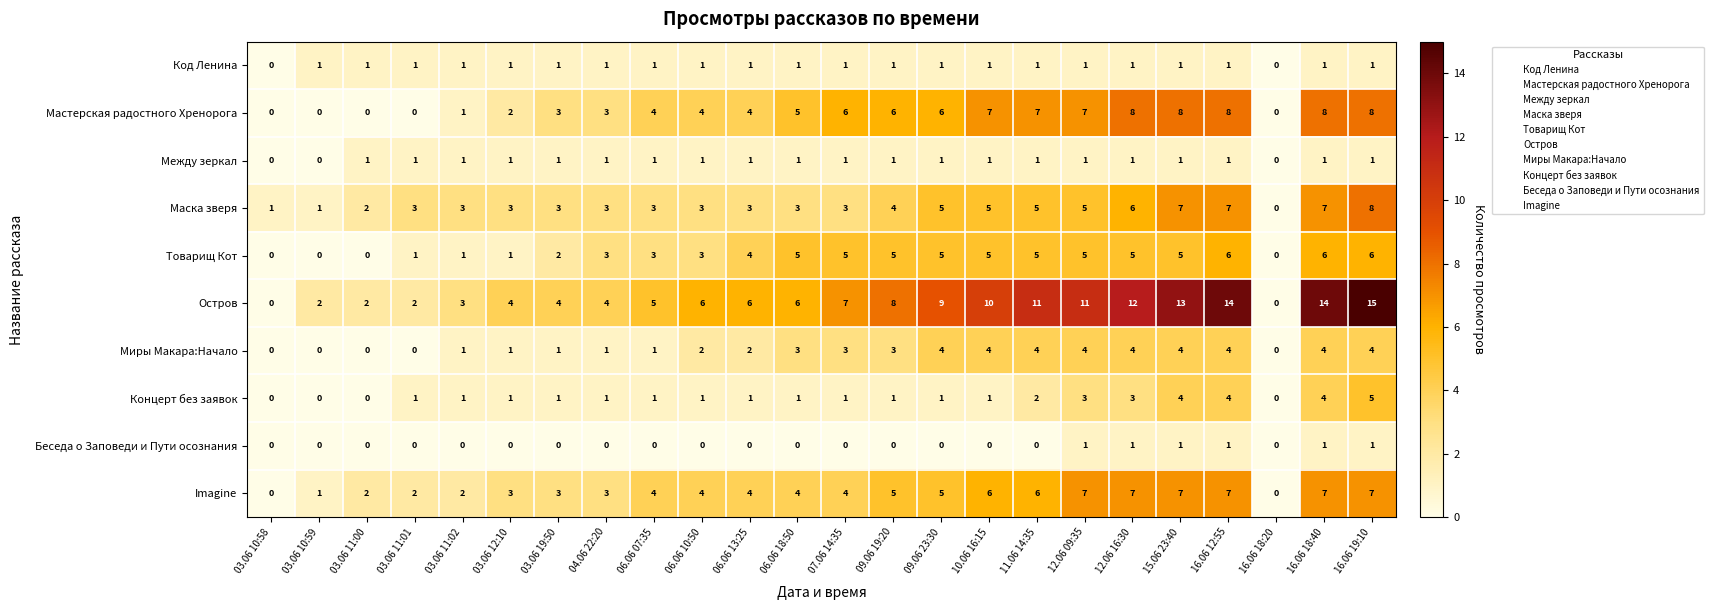

What is the highest value of the Маска зверя series?

8